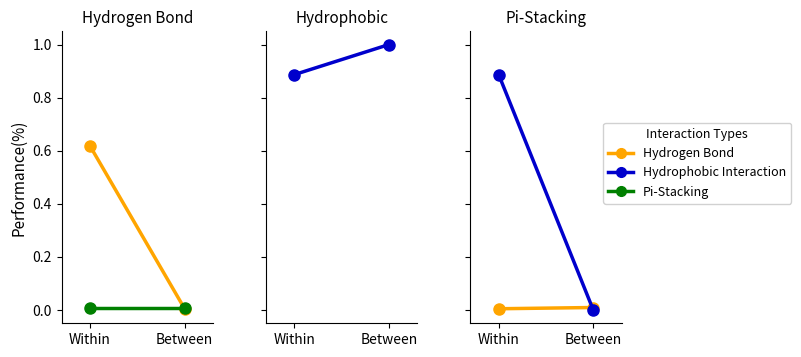

What position from the right is Within?

2